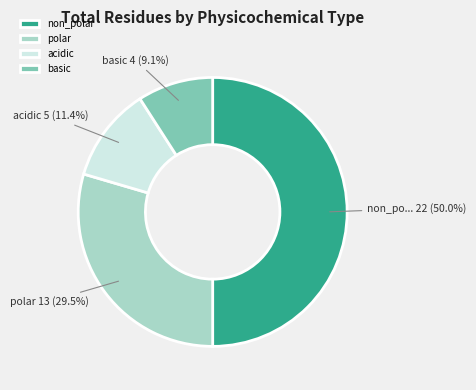

How much of the chart is everything except non_polar?

50.0%